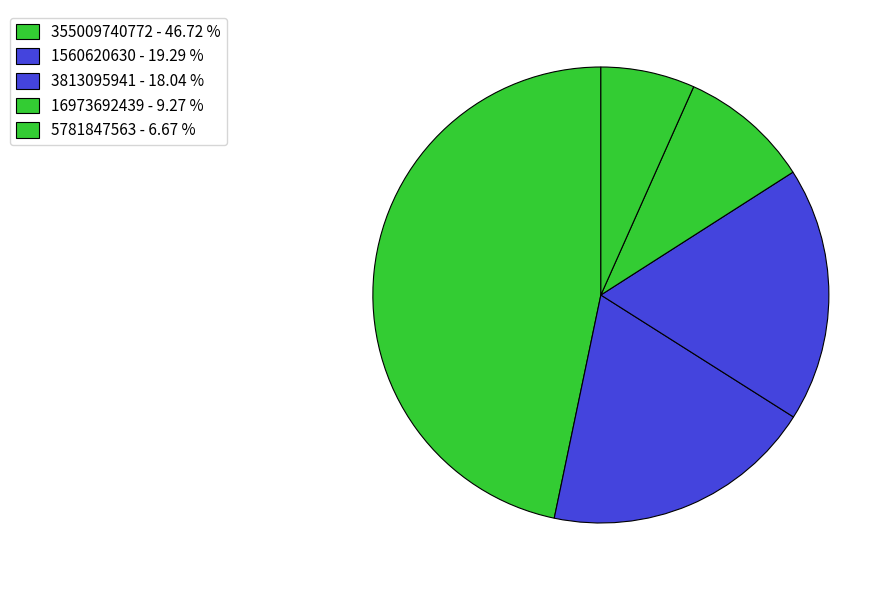

Which slice is the smallest?

5781847563 - 6.67 %